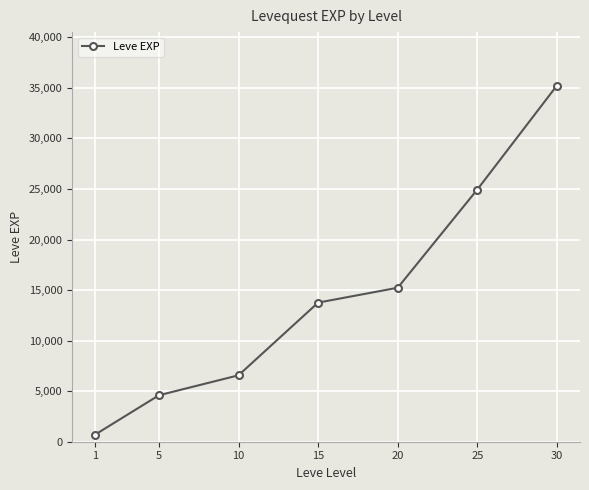

Which has a higher value, 1 or 30?

30